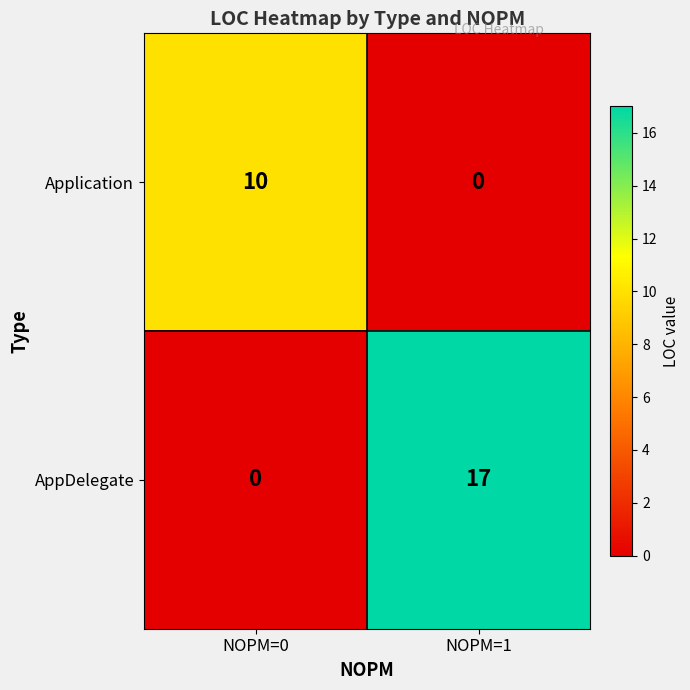

Which series has the largest range (max minus min)?

AppDelegate